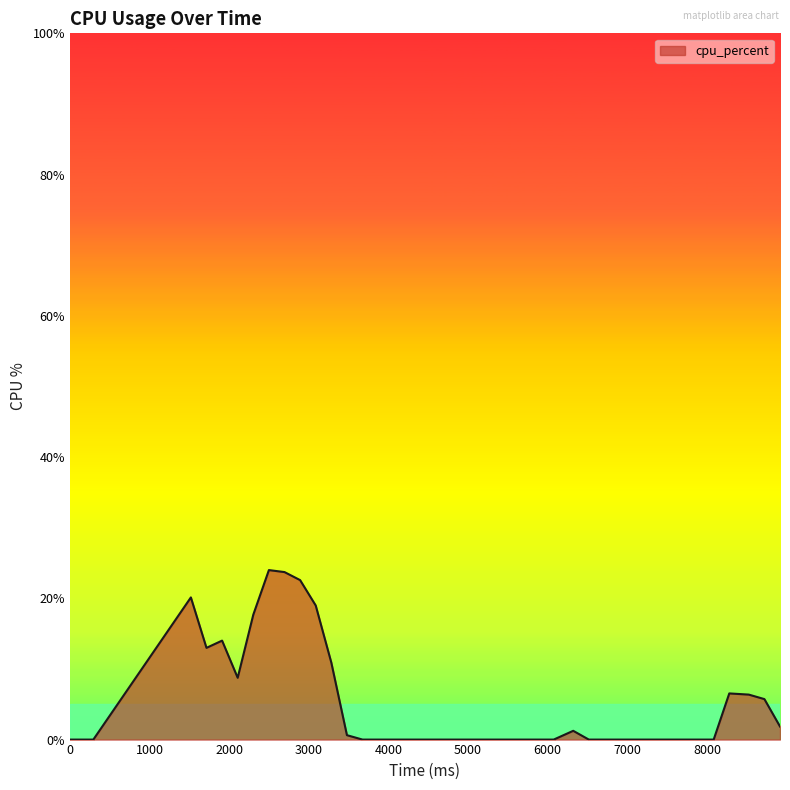

What is the maximum value shown in the chart?

24.0